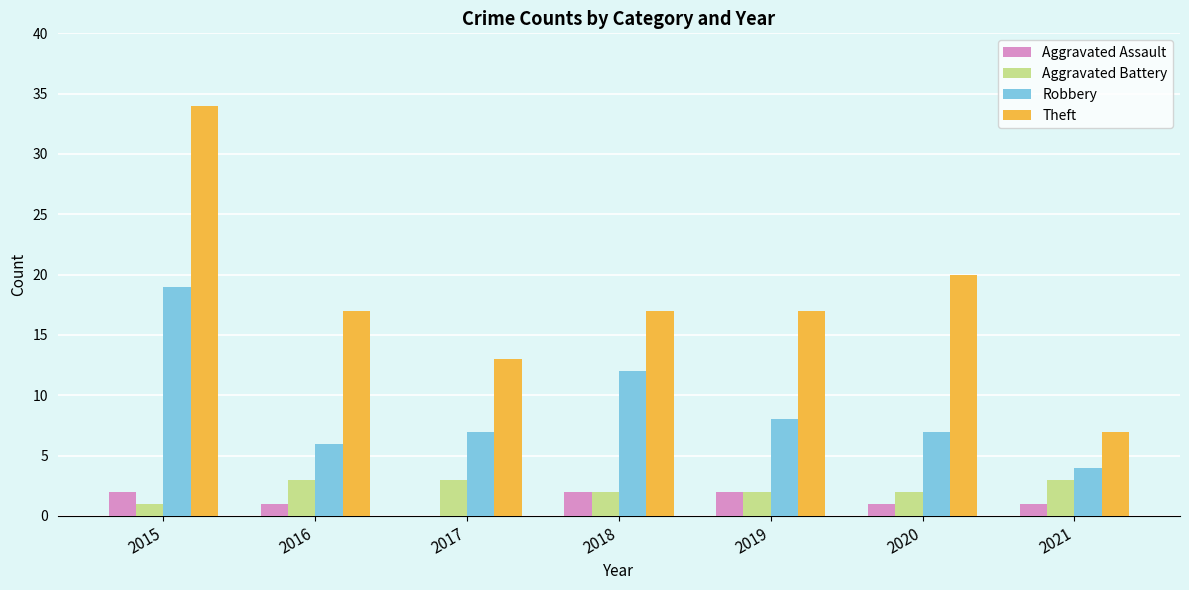

How many series are shown in this chart?

4